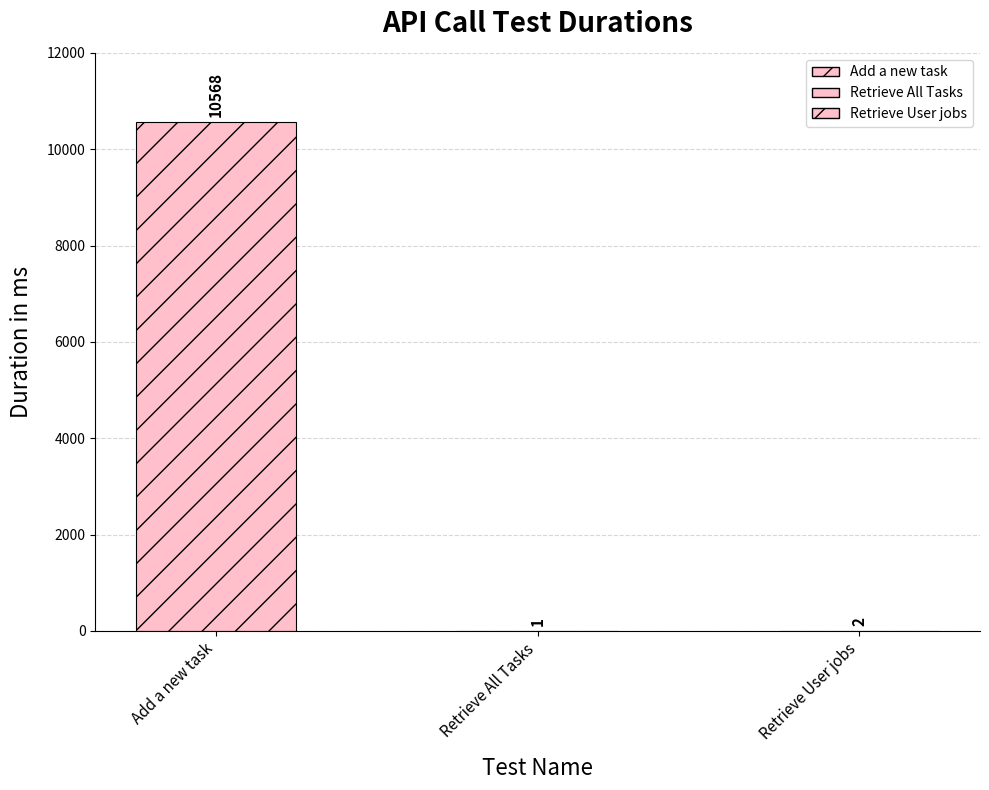

What is the ratio of the value at Retrieve All Tasks to the value at Retrieve User jobs?

0.5